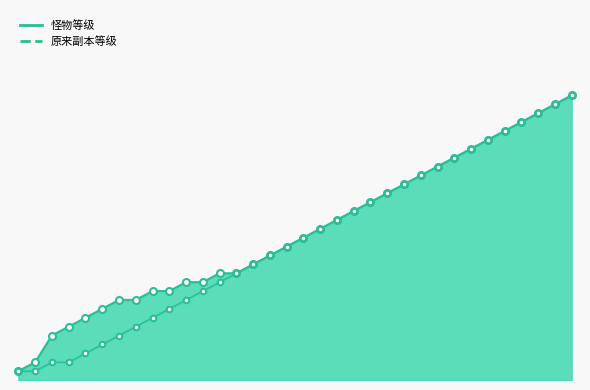

Rank the categories by 怪物等级 value from highest to lowest.

10308, 10307, 10306, 10305, 10304, 10303, 10302, 10301, 10210, 10209, 10208, 10207, 10206, 10205, 10204, 10203, 10202, 10201, 10110, 10109, 10107, 10108, 10105, 10106, 10103, 10104, 10101, 10102, 10006, 10005, 10004, 10003, 10002, 10001